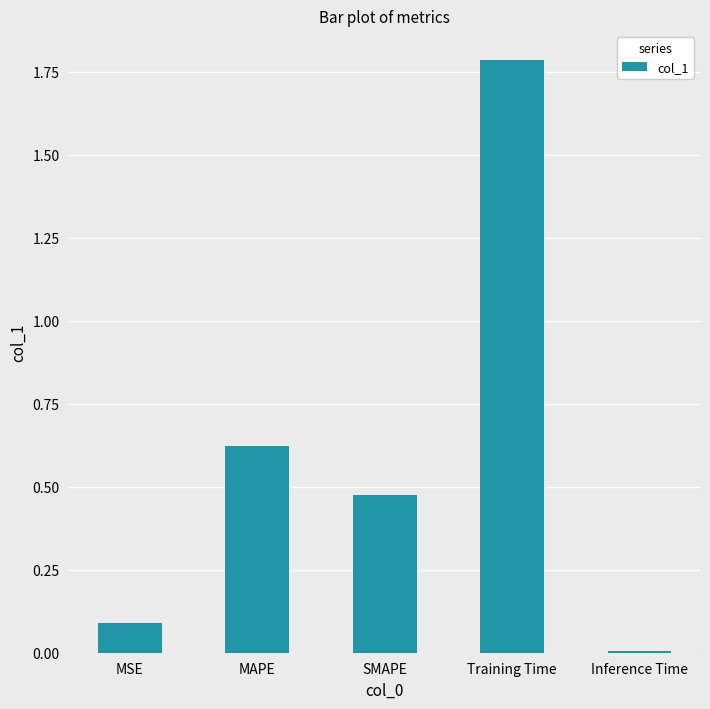

List the labels in order of value, smallest first.

Inference Time, MSE, SMAPE, MAPE, Training Time